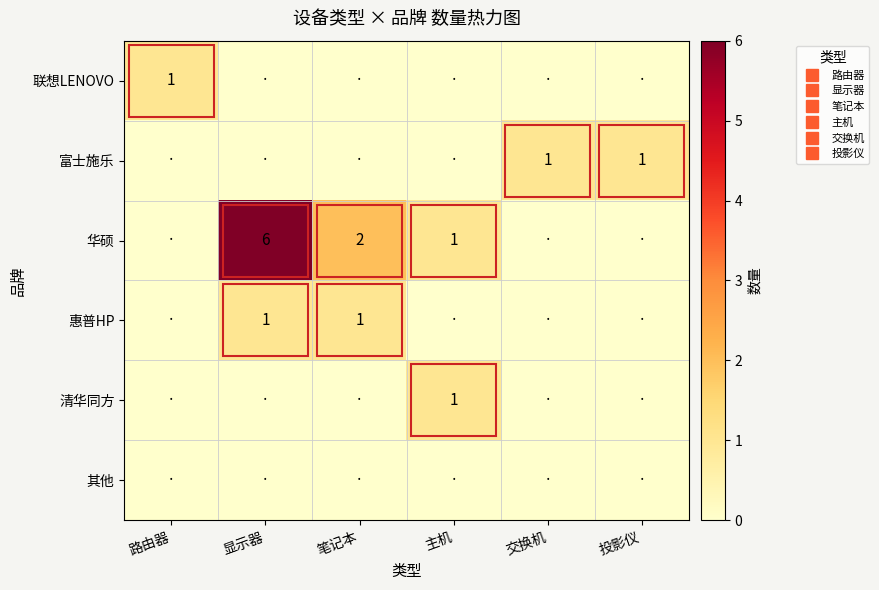

At which label is 清华同方 closest to 0?

路由器